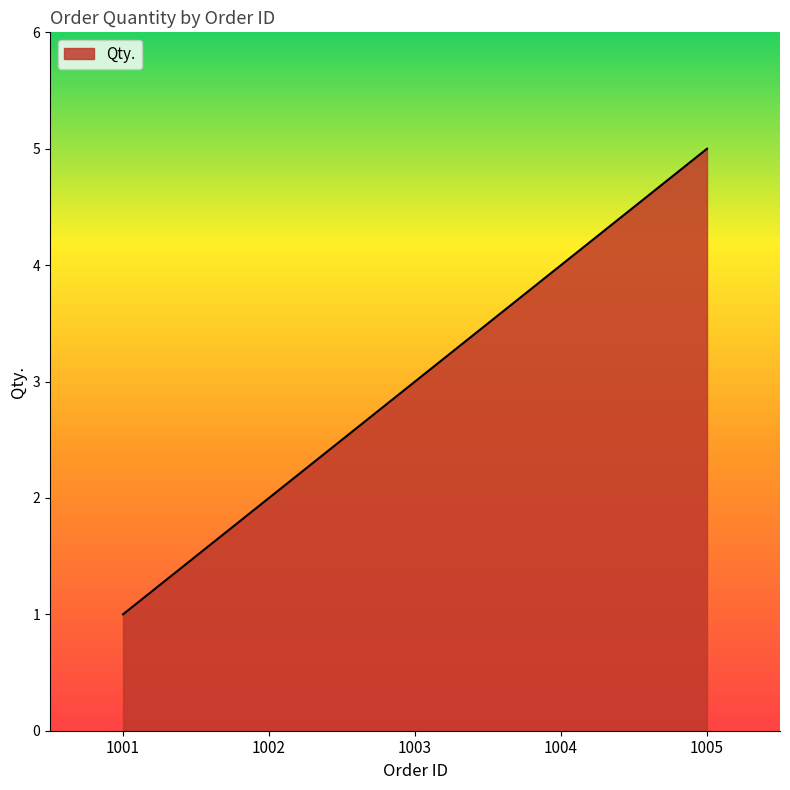

True or false: the data has more than 2 interior local peaks.

False